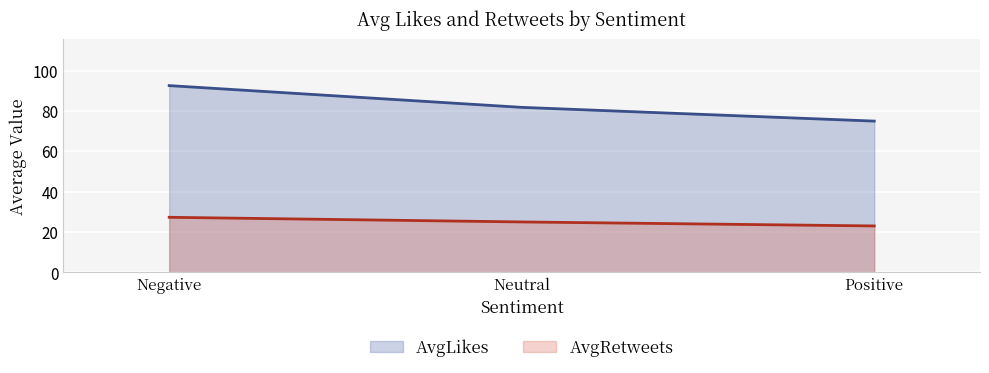

The AvgRetweets series shows 8.9 at Positive. True or false?

False